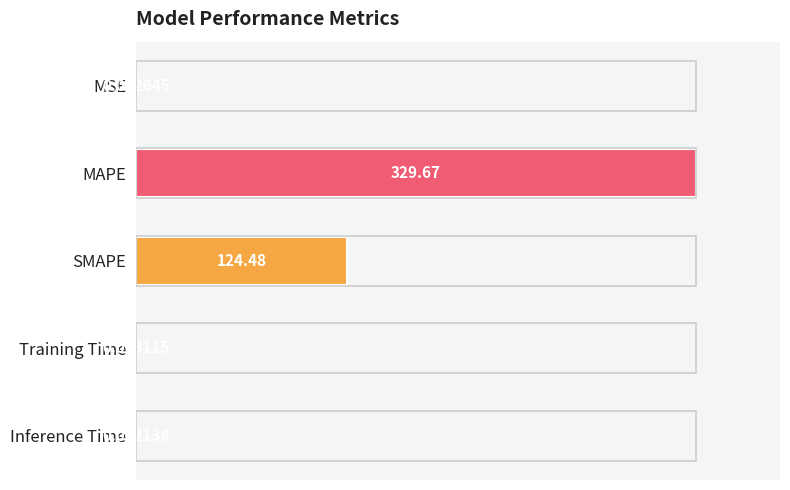

At which label is the value closest to 50?

SMAPE